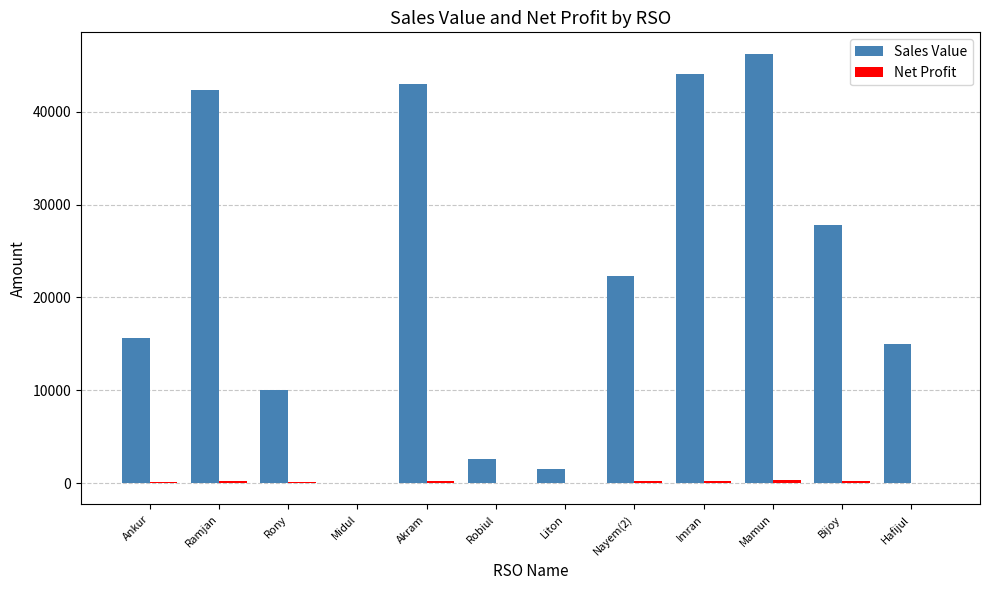

What is the sum of all Sales Value values?

270455.0